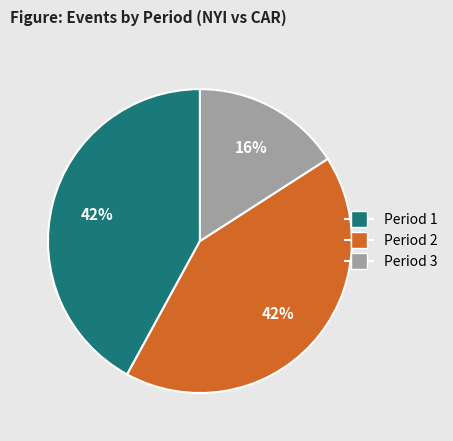

Does any single category account for the majority?

No